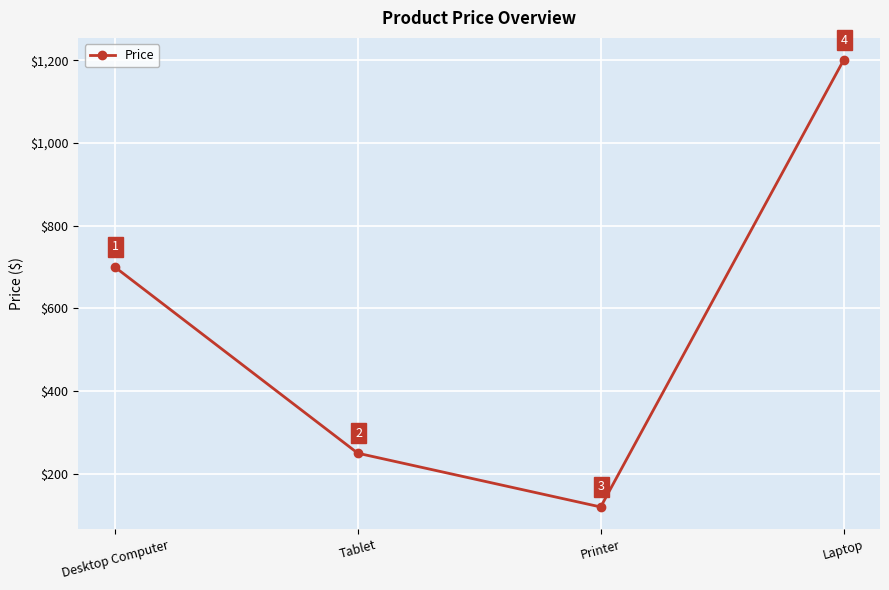

Is it true that the value at Printer is 120?

True